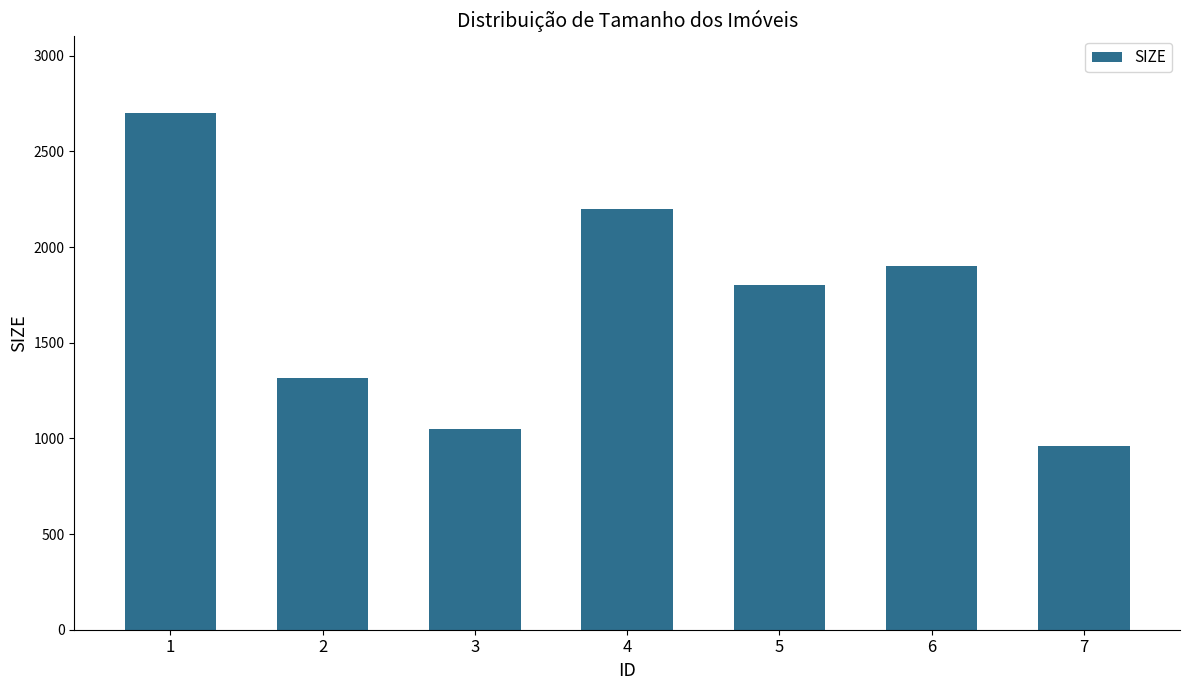

List the labels in order of value, smallest first.

7, 3, 2, 5, 6, 4, 1